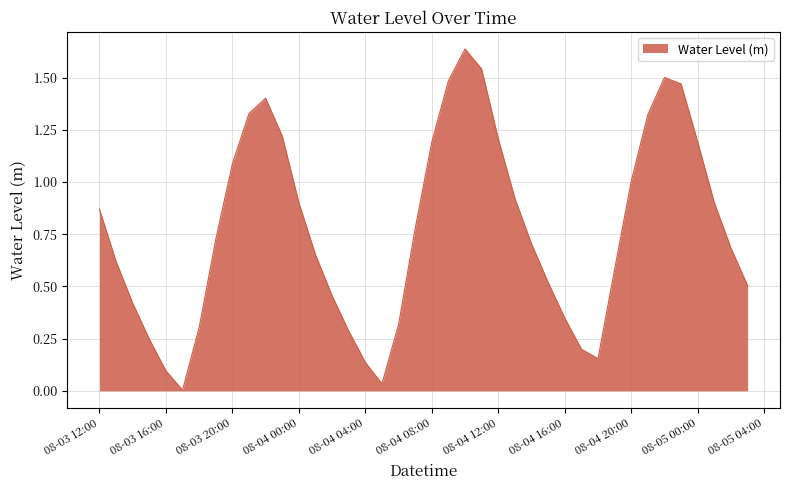

What is the difference between the maximum and minimum values?

1.6